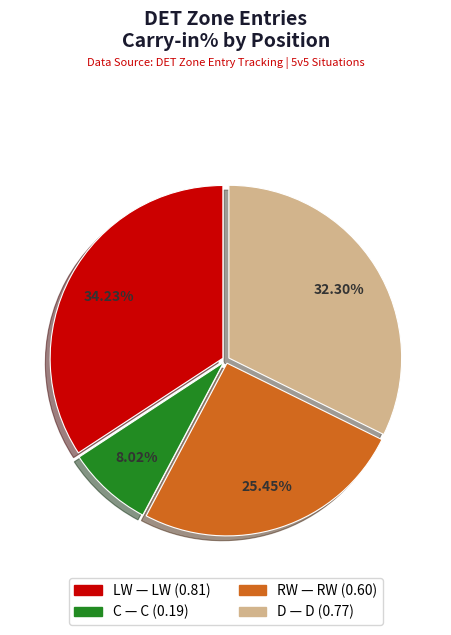

Does RW account for over 50% of the chart?

No